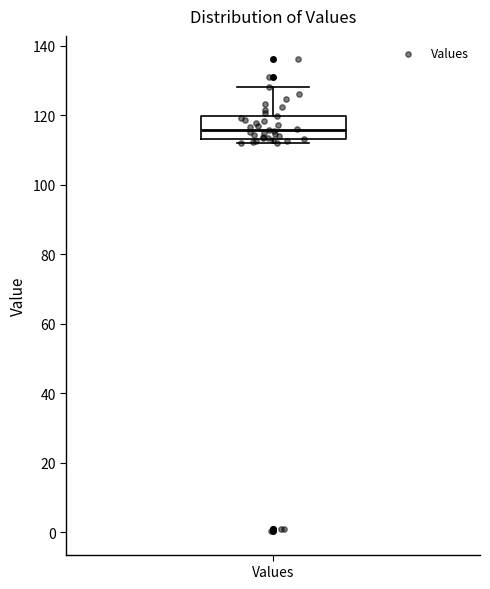

Read this box plot against the y-axis: the position of the median line, the range covered by the box, and the ends of both whiskers. The values are not printed on the chart, so give them approximately, as read against the axis.

median 116, box 114 to 120, whiskers 112 to 128